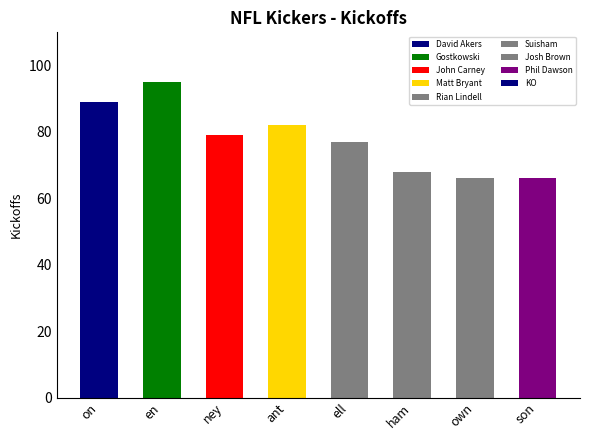

How many distinct data groups are displayed?

1